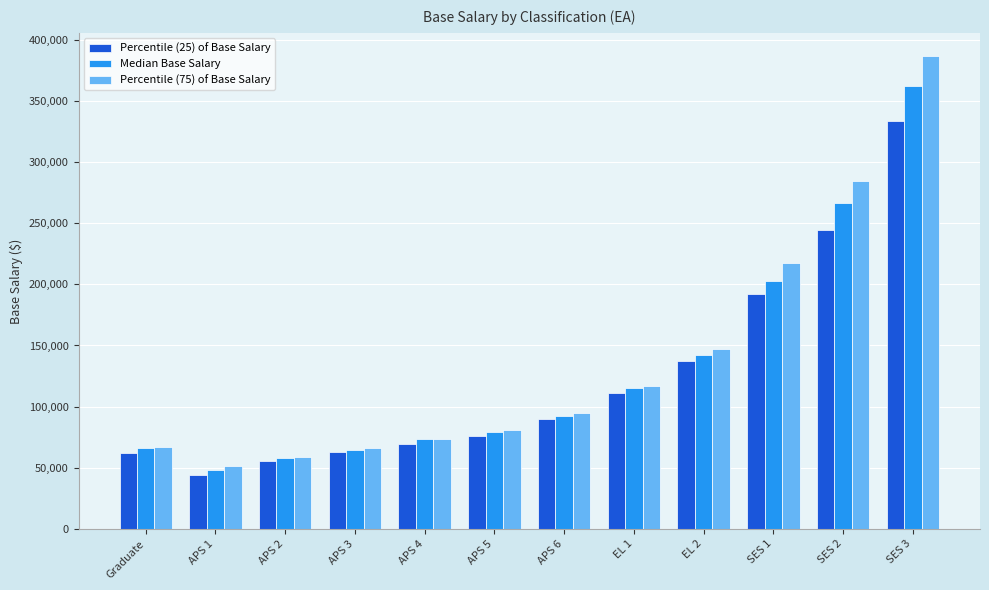

The value of Percentile (75) of Base Salary at SES 1 is 217632.0. True or false?

True